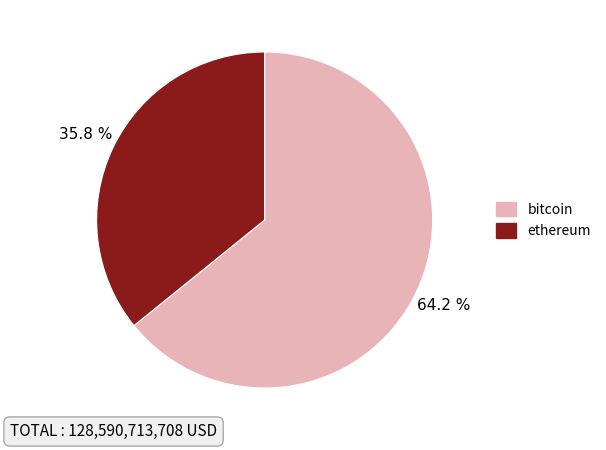

Does any single category account for the majority?

Yes